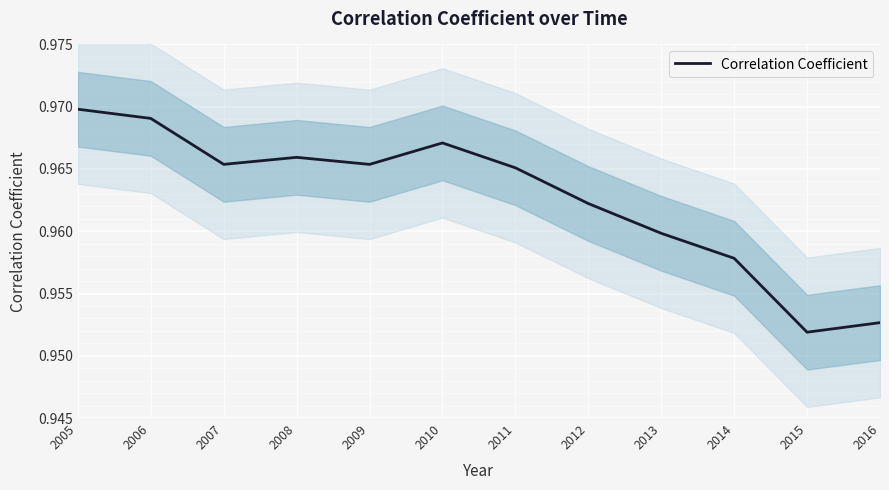

How many lines are shown in the chart?

1